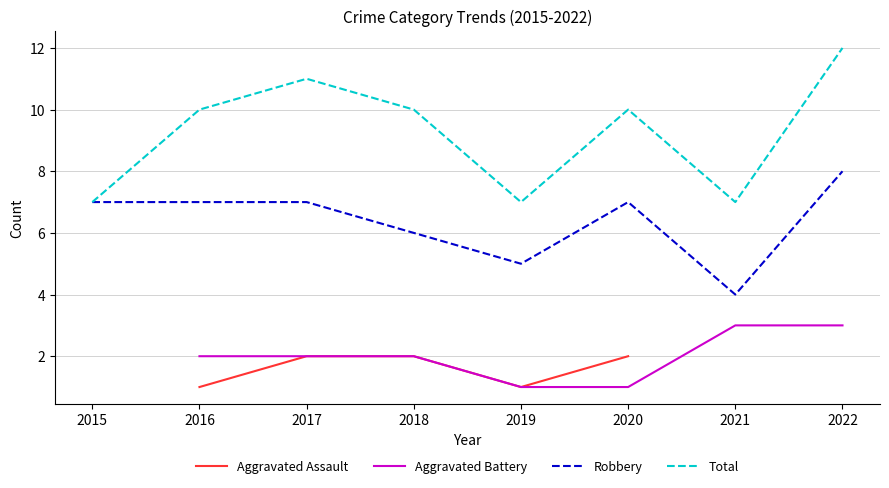

At which category is the sum across all series the highest?

2022